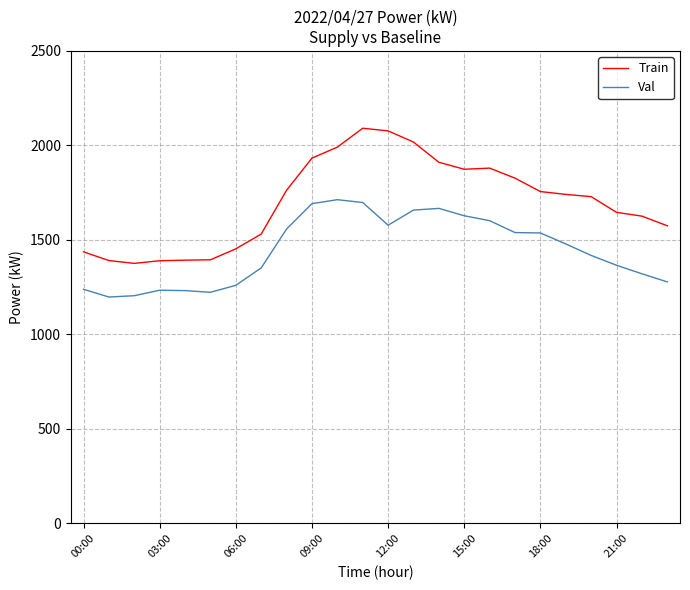

True or false: Train and Val cross at least once.

False